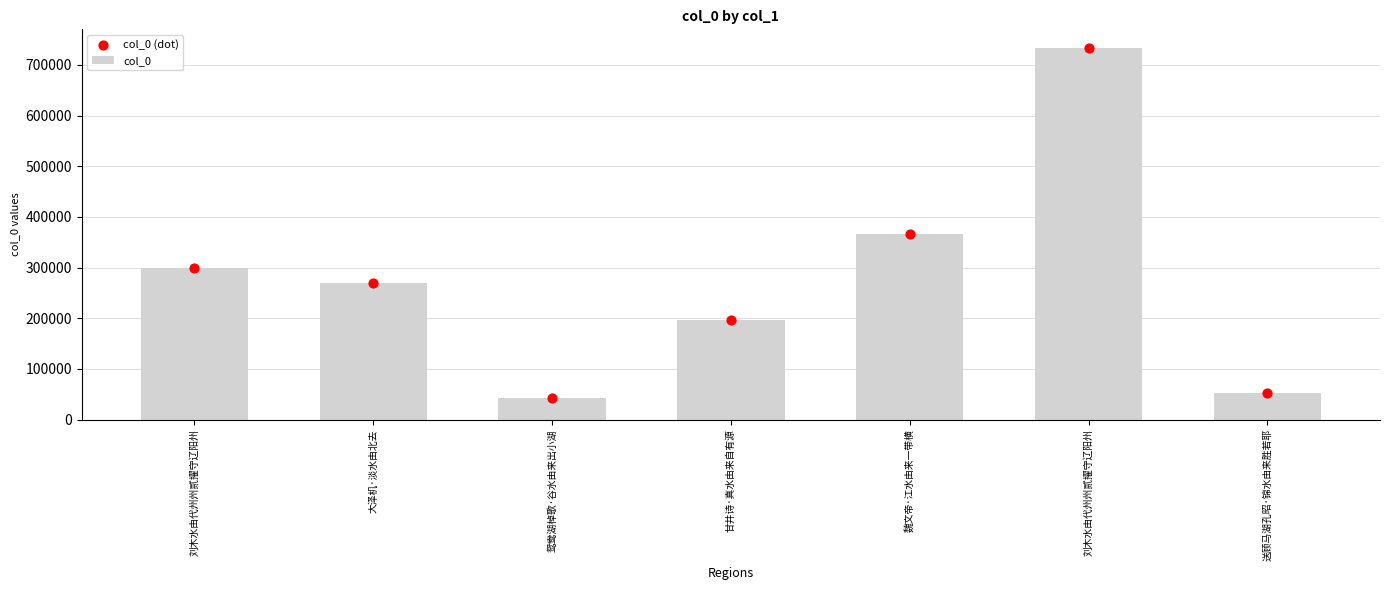

At which category is the sum across all series the highest?

刘木水由代州州贰擢守辽阳州